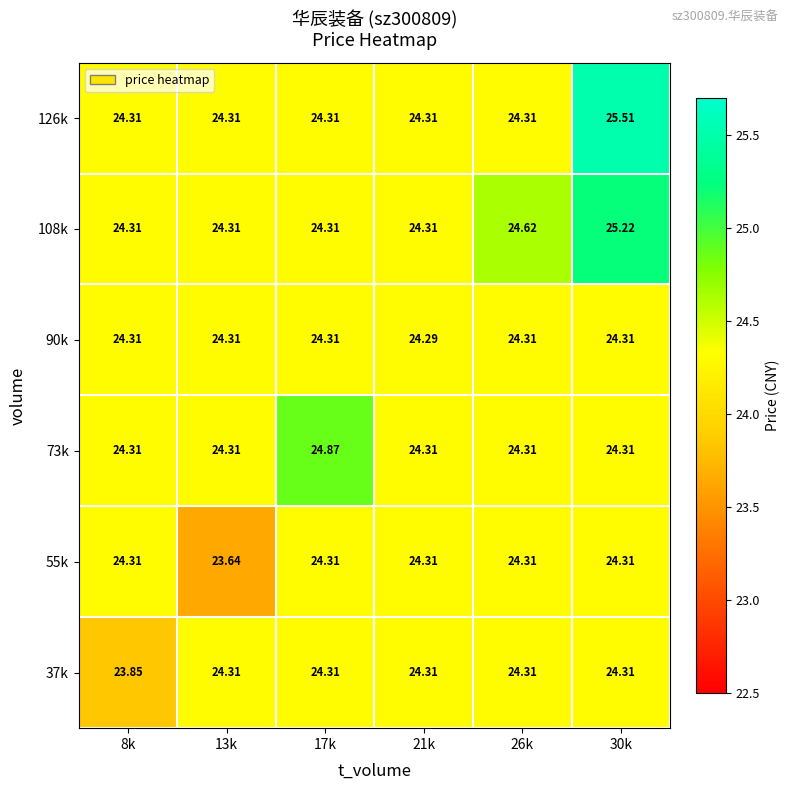

At which category is the sum across all series the highest?

30k